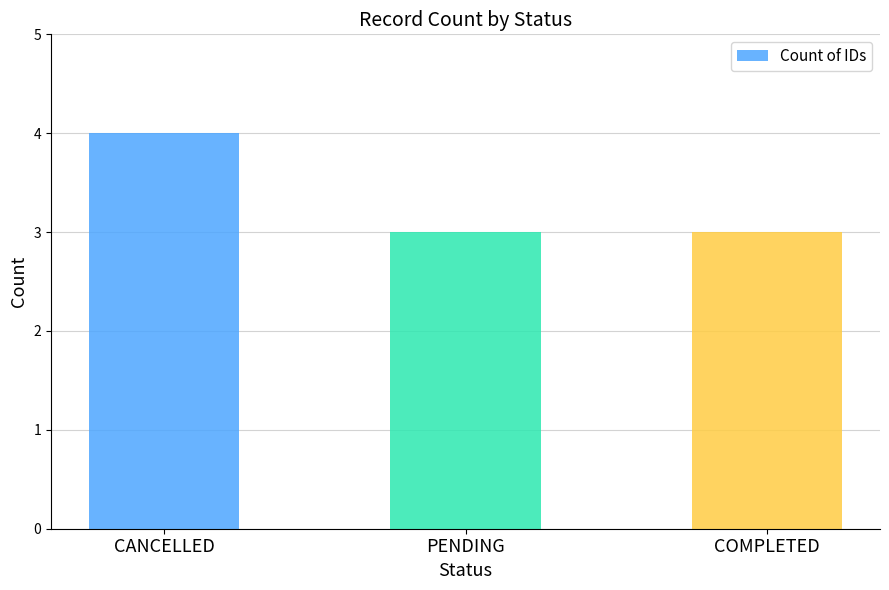

Reading left to right, transcribe all the data shown in this chart.

CANCELLED=4	PENDING=3	COMPLETED=3